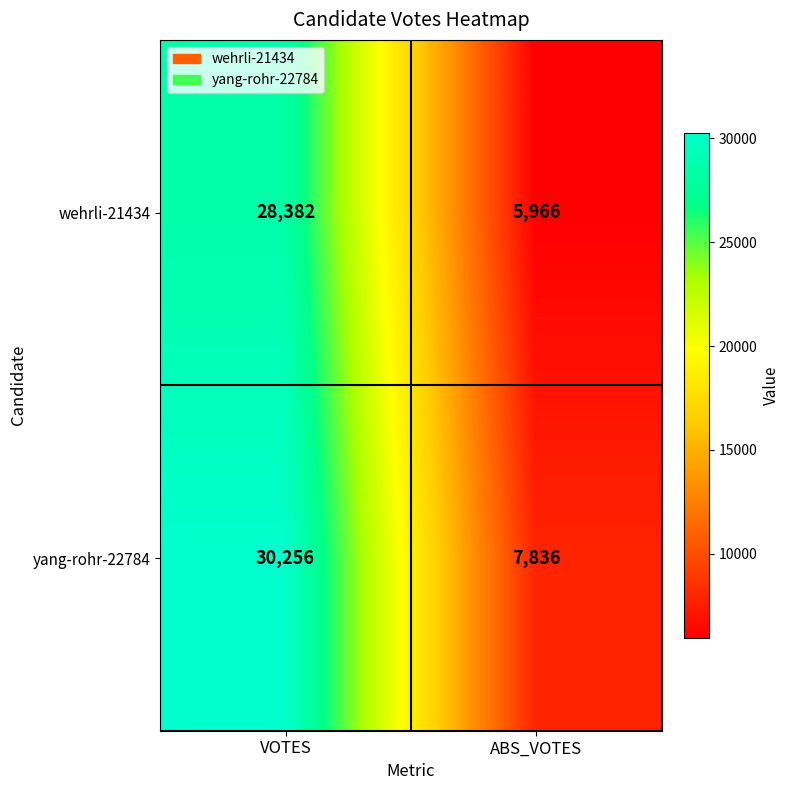

The wehrli-21434 series shows 28382 at VOTES. True or false?

True